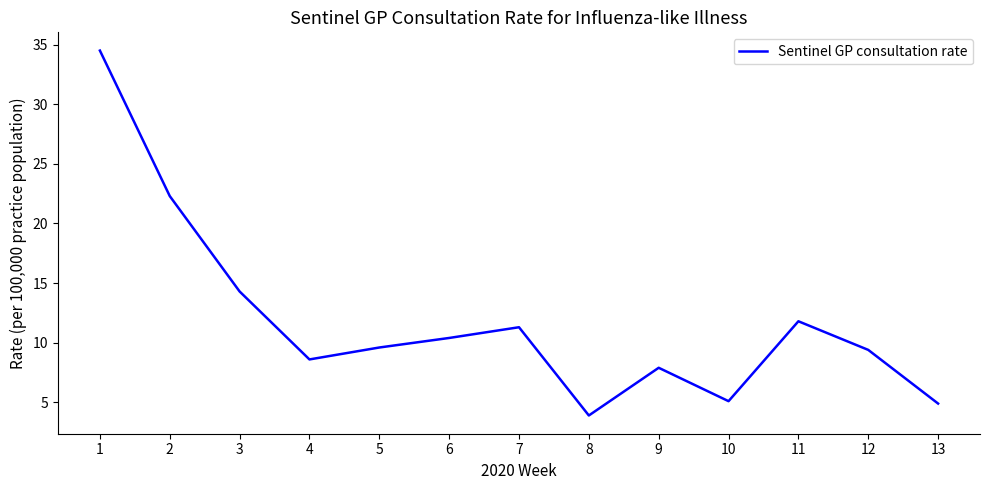

The value at 9 is 7.9. True or false?

True